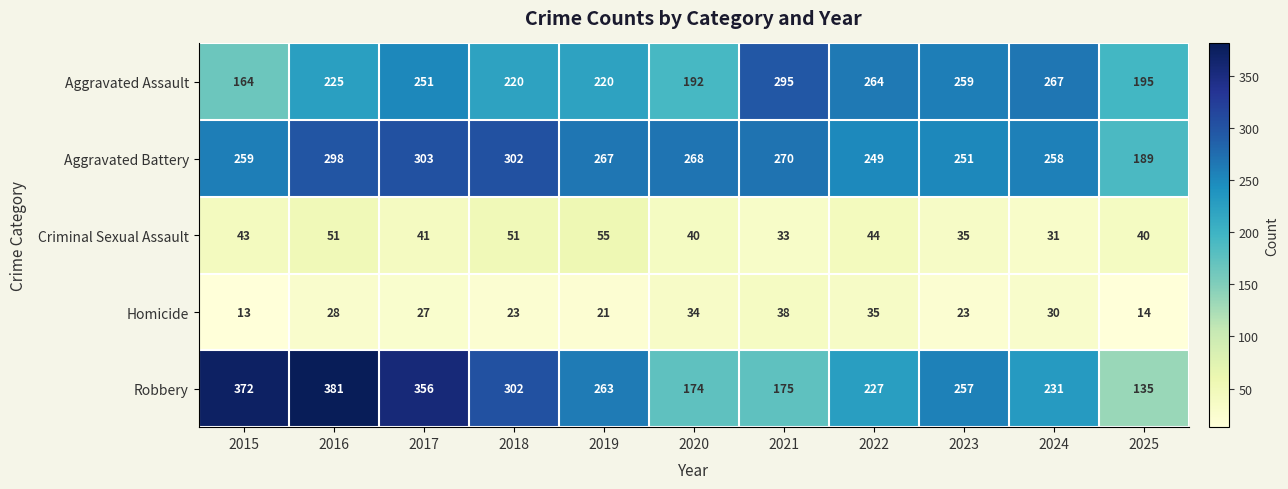

What is the difference between the maximum and minimum values in the Aggravated Assault series?

131